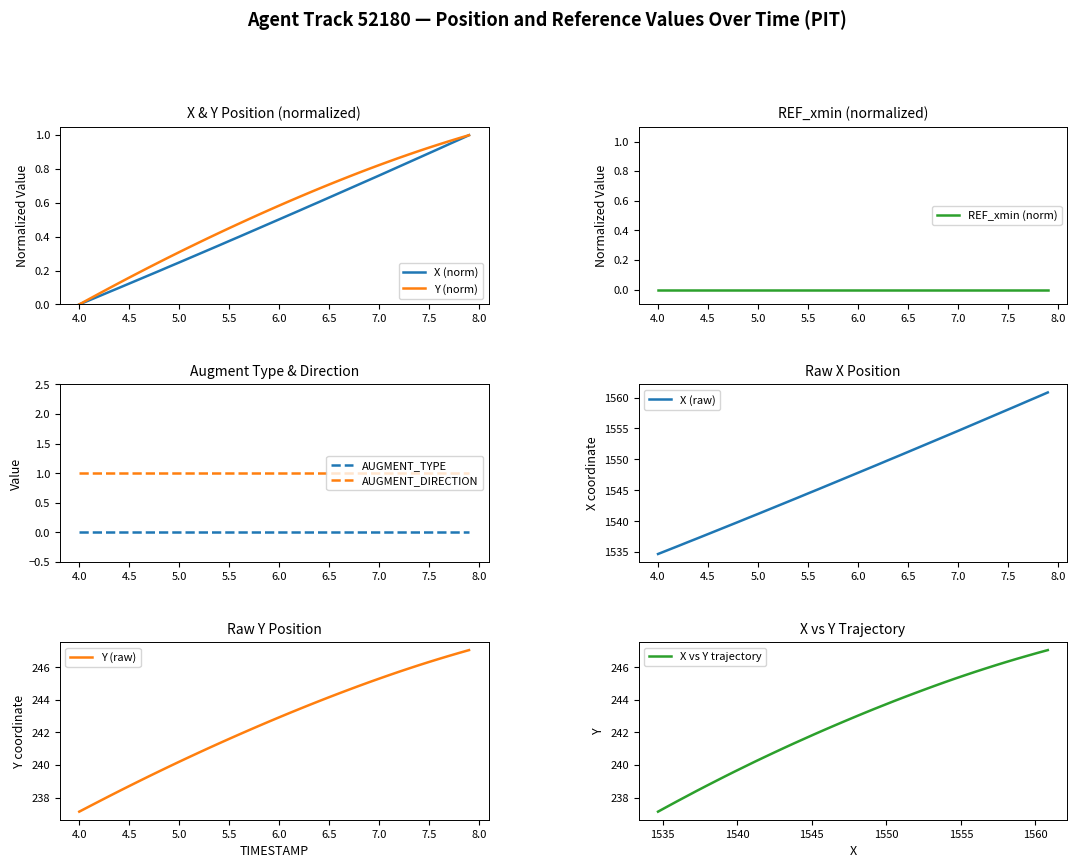

Is this an area chart (filled region under the line)?

No